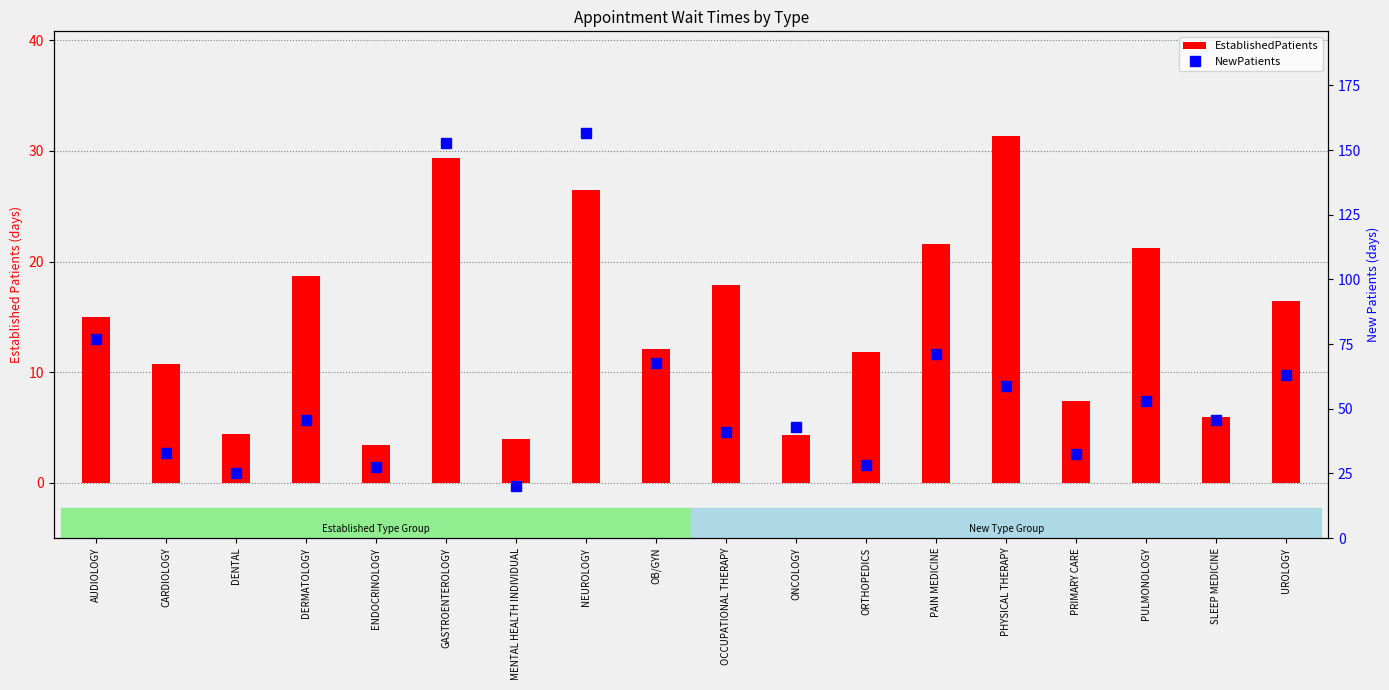

What position from the right is NEUROLOGY?

11